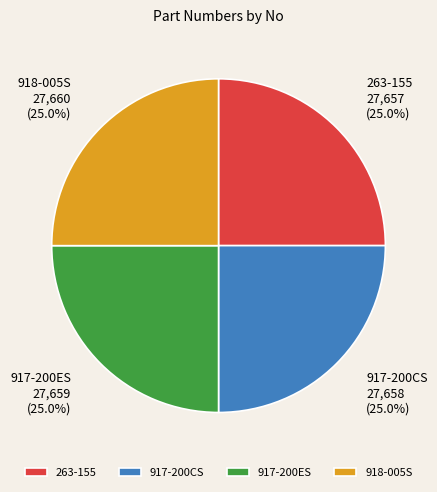

True or false: 917-200ES accounts for 25% of the total.

True